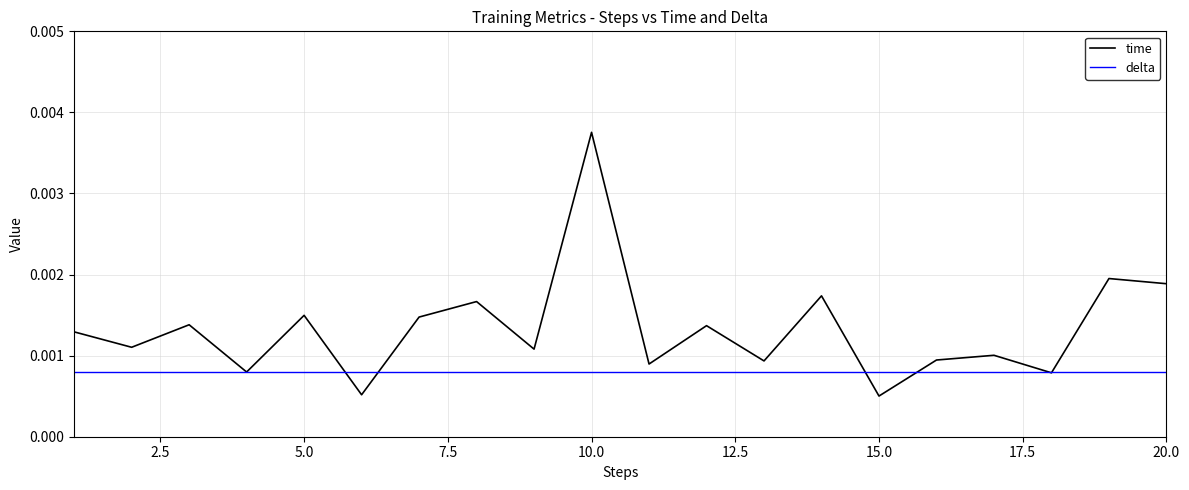

List the series in order of their peak value, highest first.

time, delta